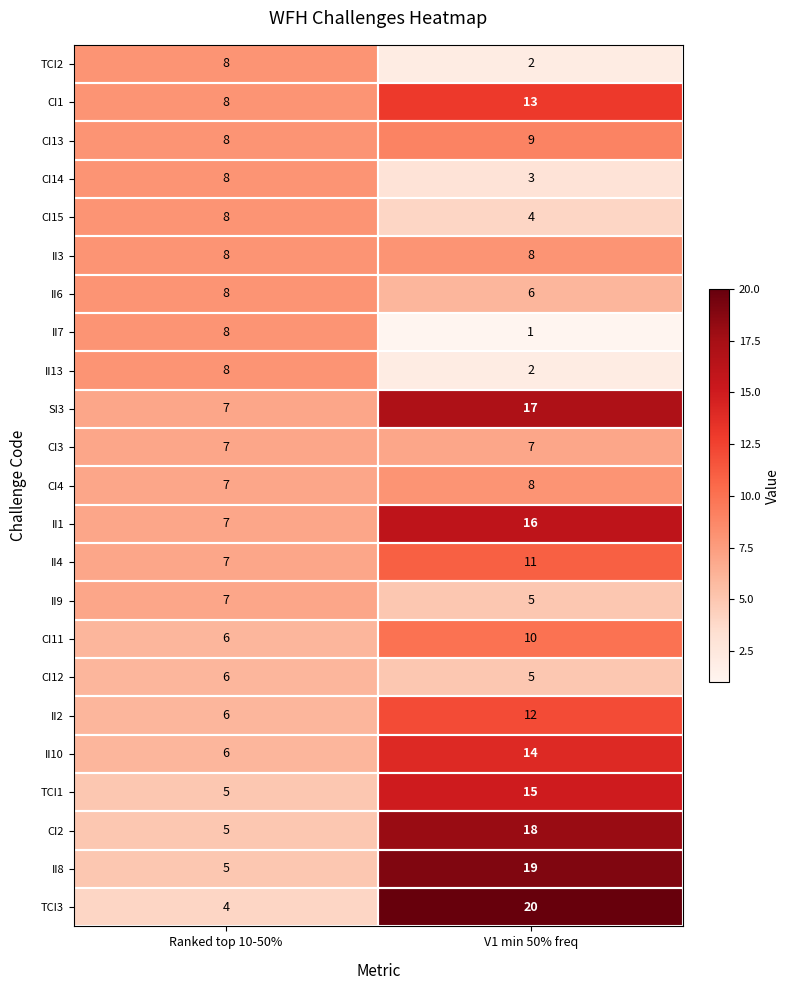

Rank the categories by CI1 value from lowest to highest.

Ranked top 10-50%, V1 min 50% freq